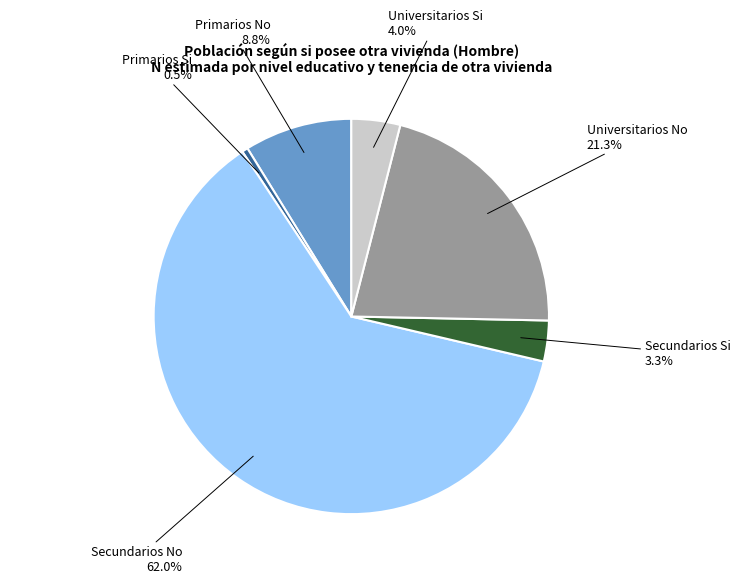

Does Universitarios No account for over 50% of the chart?

No